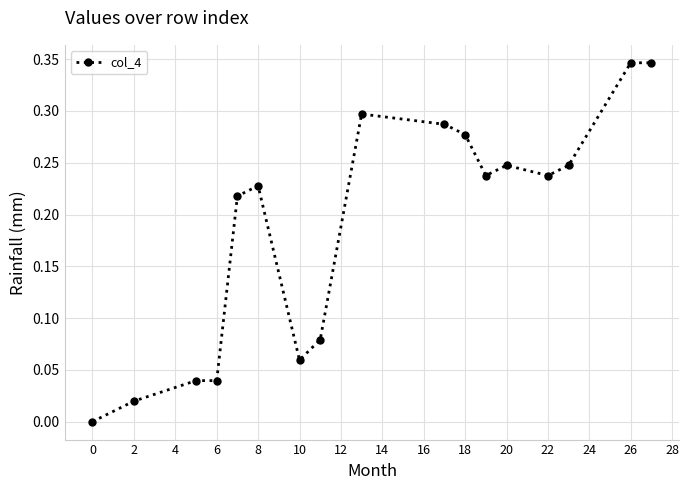

True or false: there are more than 2 points higher than both neighbors.

True